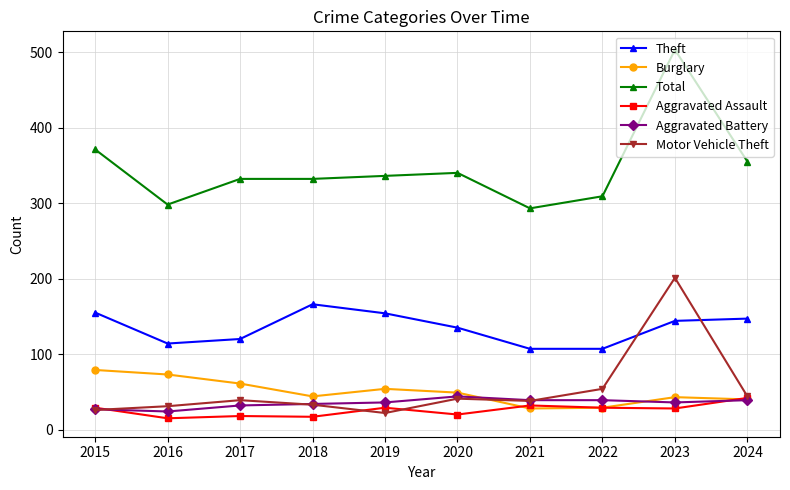

Where is the first local minimum for Total?

2016